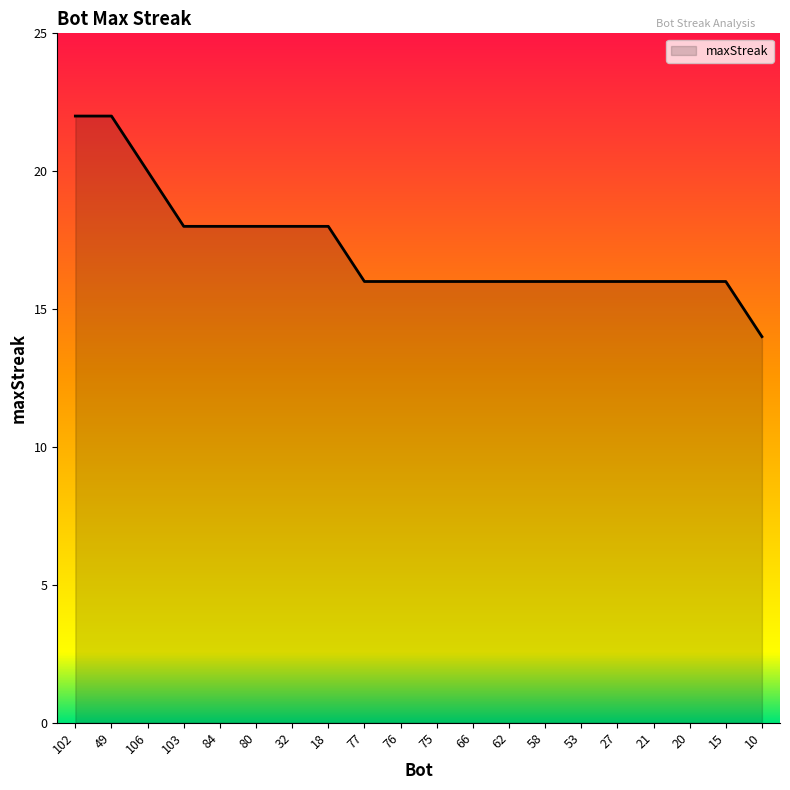

What is the difference between the maximum and minimum values?

8